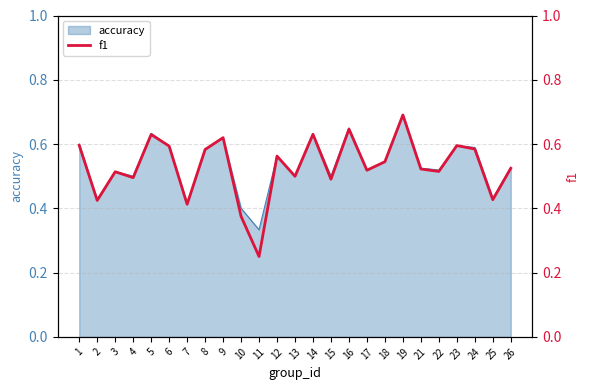

List the labels in order of value, largest first.

19, 16, 14, 5, 9, 1, 23, 6, 24, 8, 12, 18, 26, 21, 17, 22, 3, 13, 4, 15, 25, 2, 7, 10, 11